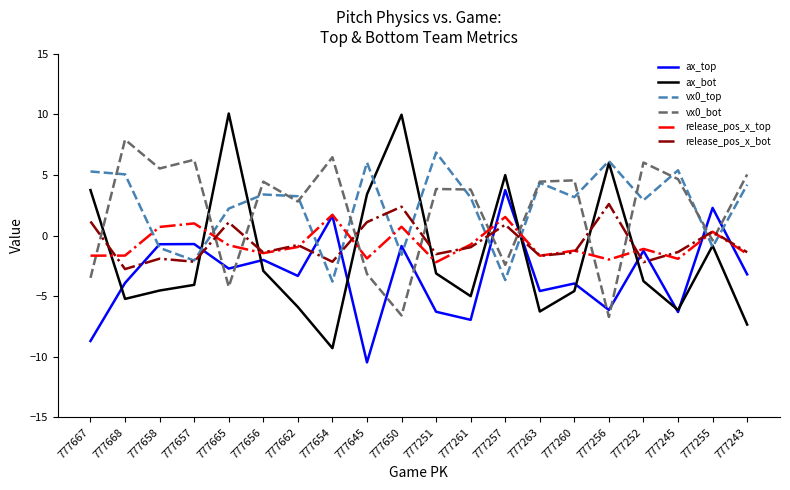

What is the total value across all series at 777252?

0.6